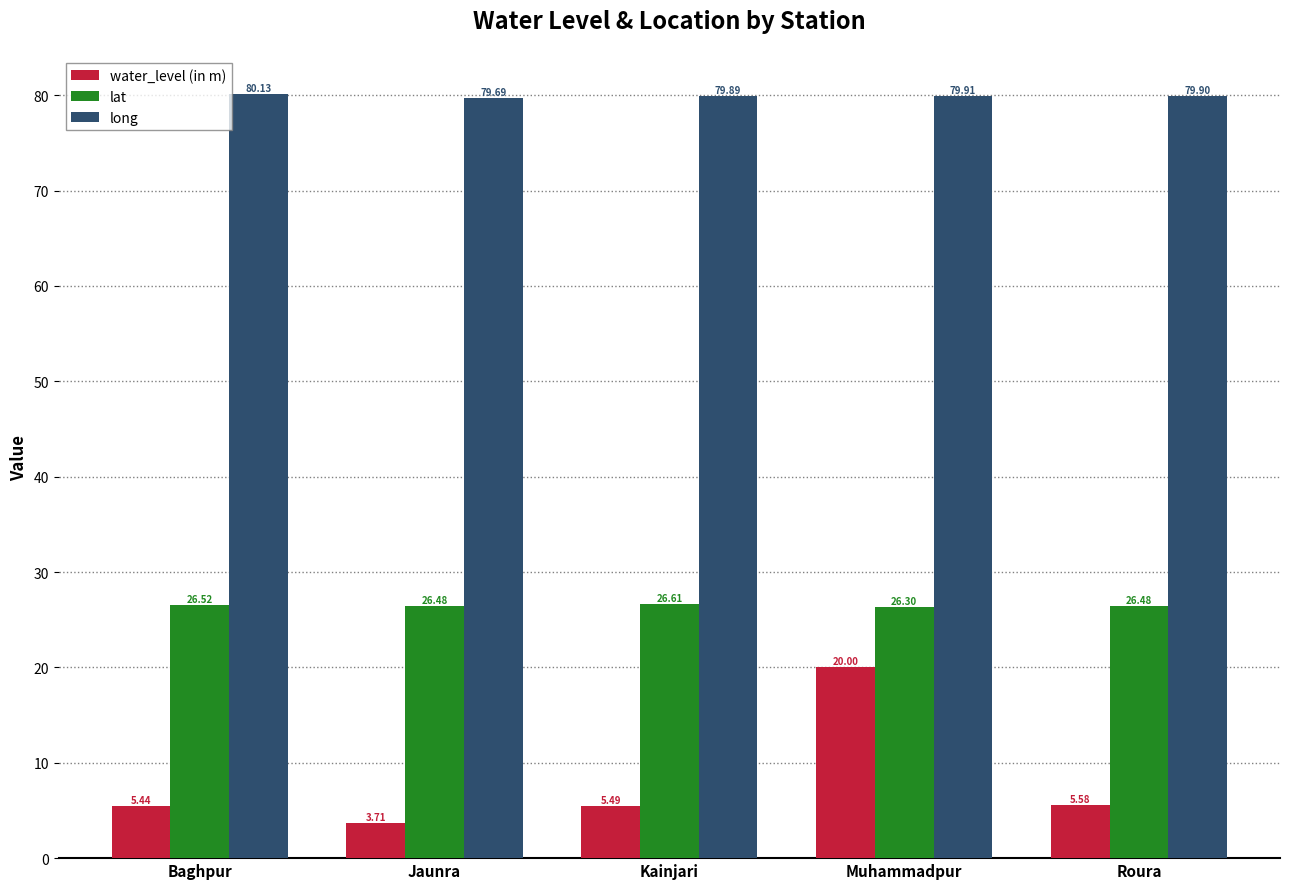

Between Kainjari and Muhammadpur, which series saw the biggest shift?

water_level (in m)